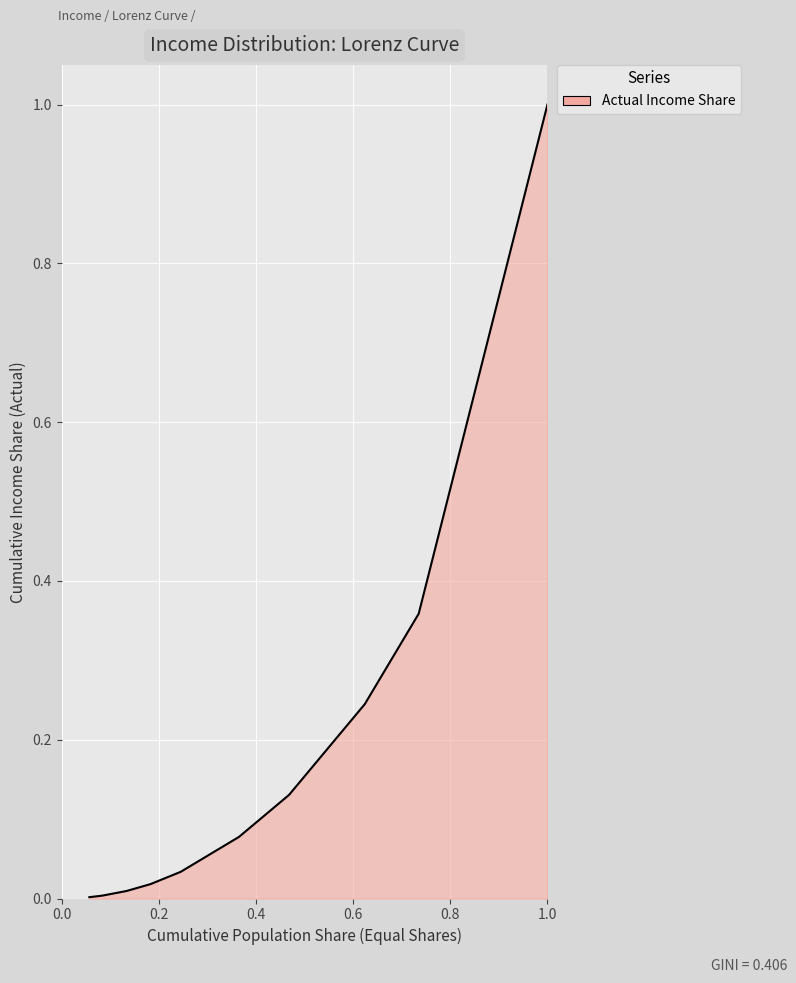

What is the difference between the maximum and minimum values?

1.0